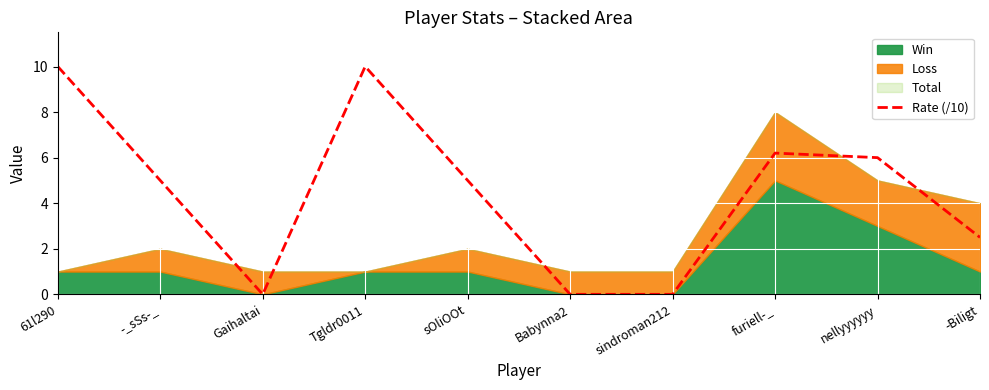

List the labels in order of value, smallest first.

Gaihaltai, Babynna2, sindroman212, -Biligt, -_sSs-_, sOliOOt, nellyyyyyy, furiell-_, 61l290, Tgldr0011